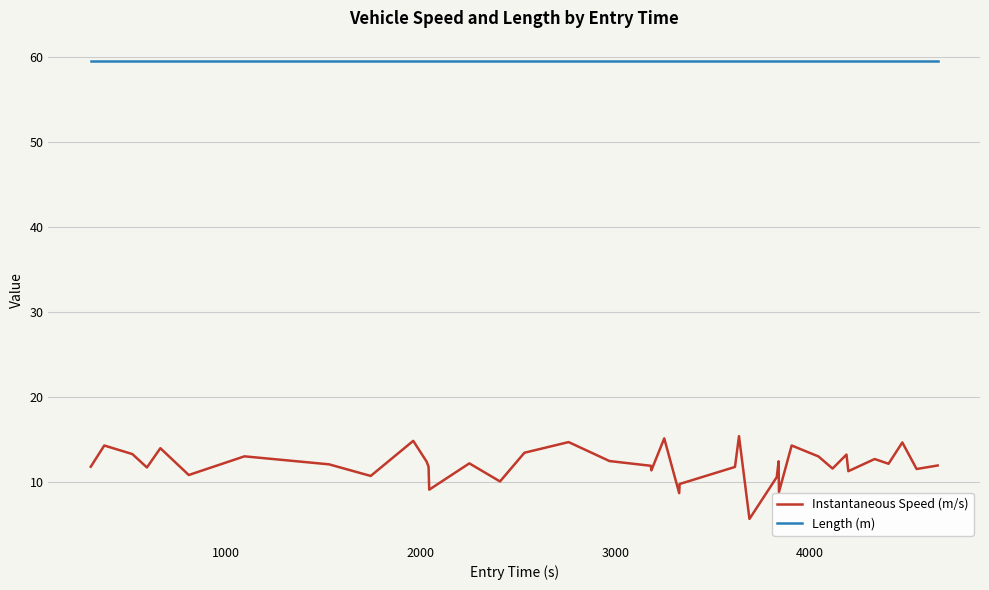

Which series has the largest range (max minus min)?

Instantaneous Speed (m/s)